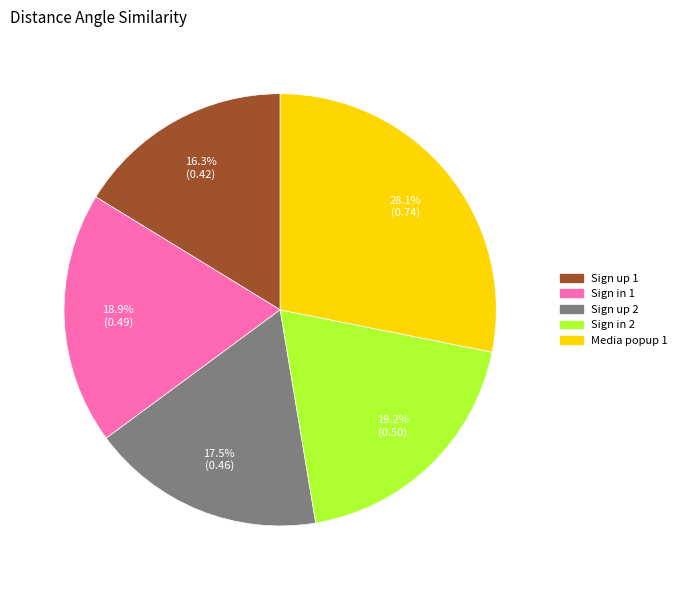

Does Media popup 1 represent more than half of the total?

No